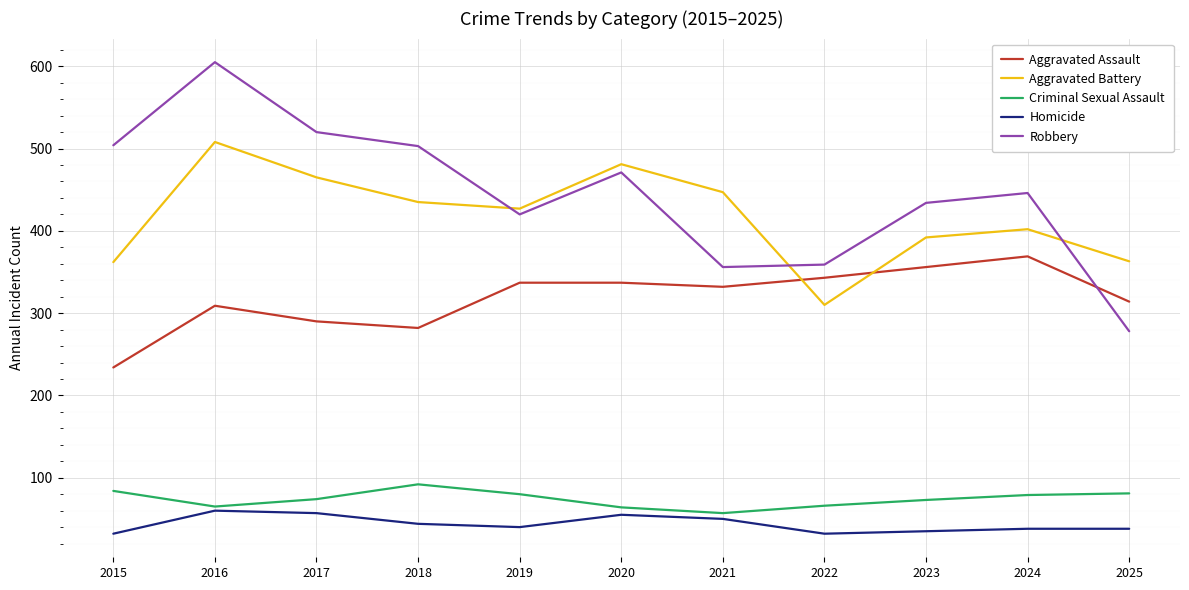

Which series has the largest range (max minus min)?

Robbery